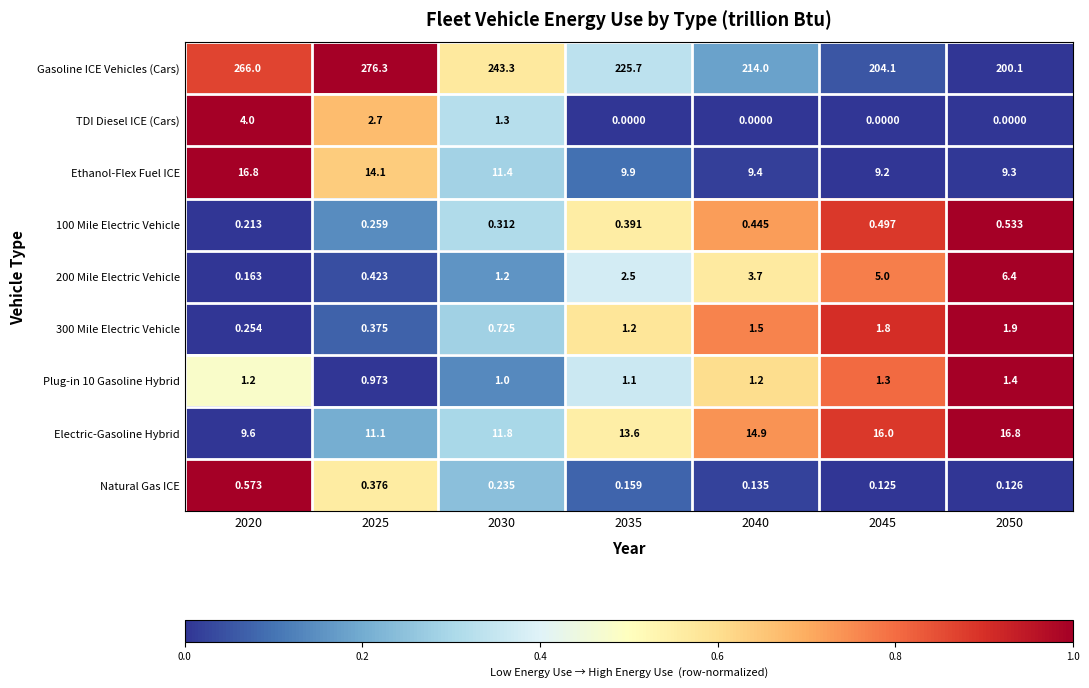

Which series has the largest total across all categories?

Gasoline ICE Vehicles (Cars)